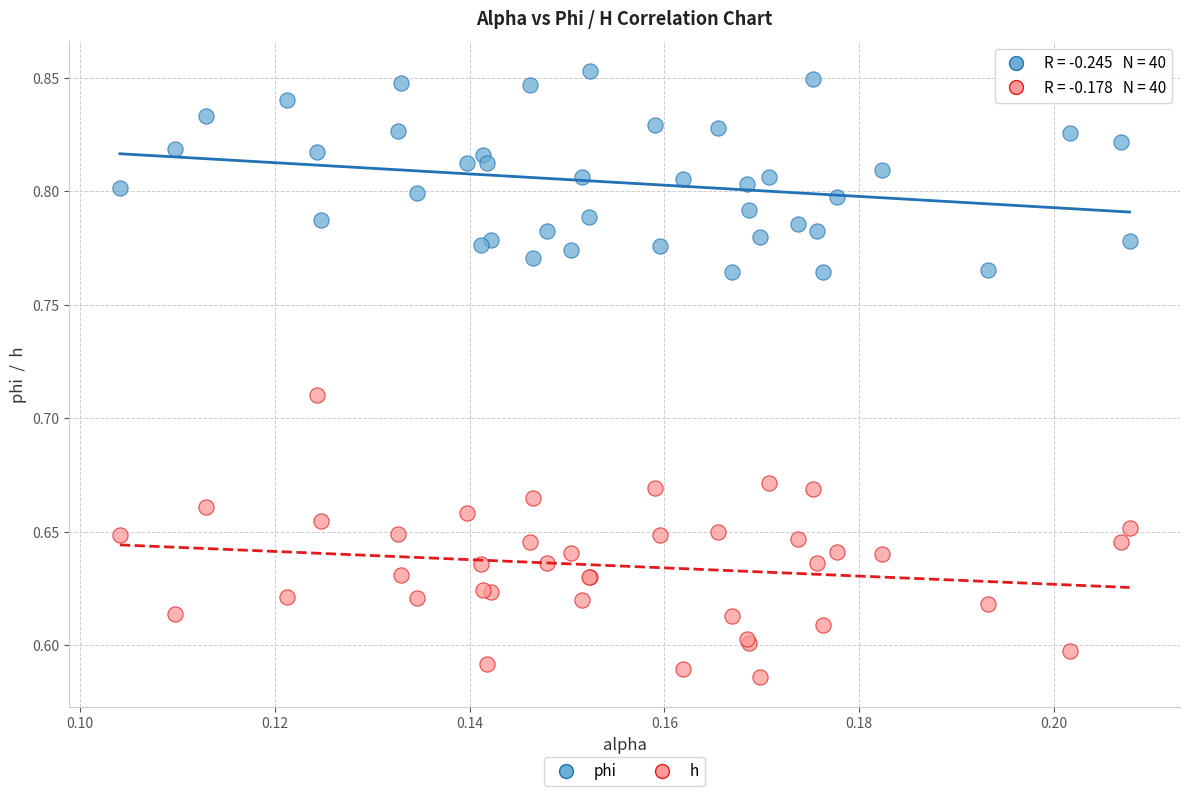

Which series contains the highest Y value?

phi